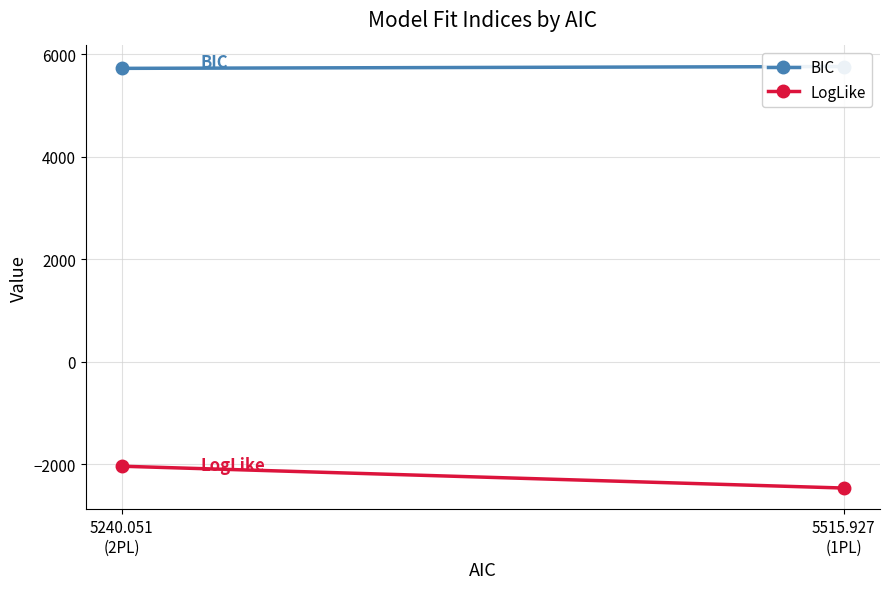

At 5240.051
(2PL), list the series in order from largest to smallest.

BIC, LogLike